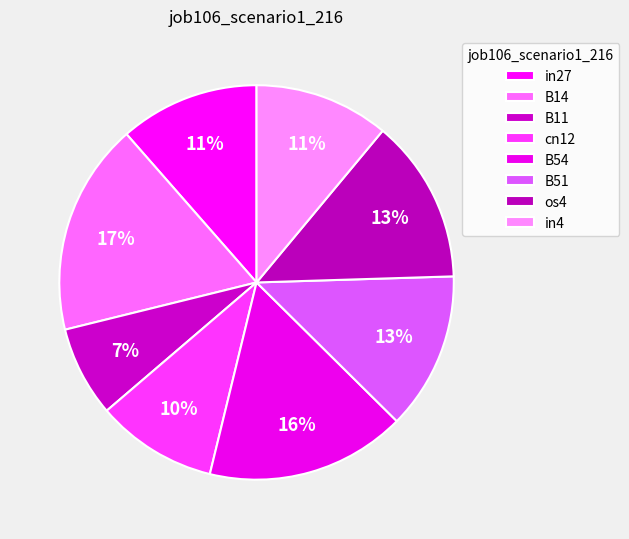

Is there a majority slice in this chart?

No